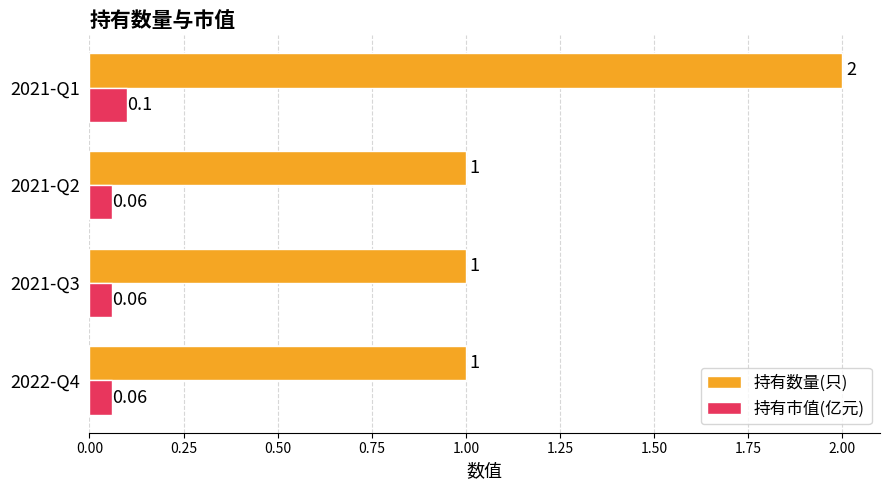

Which category has the highest value across all series?

2021-Q1